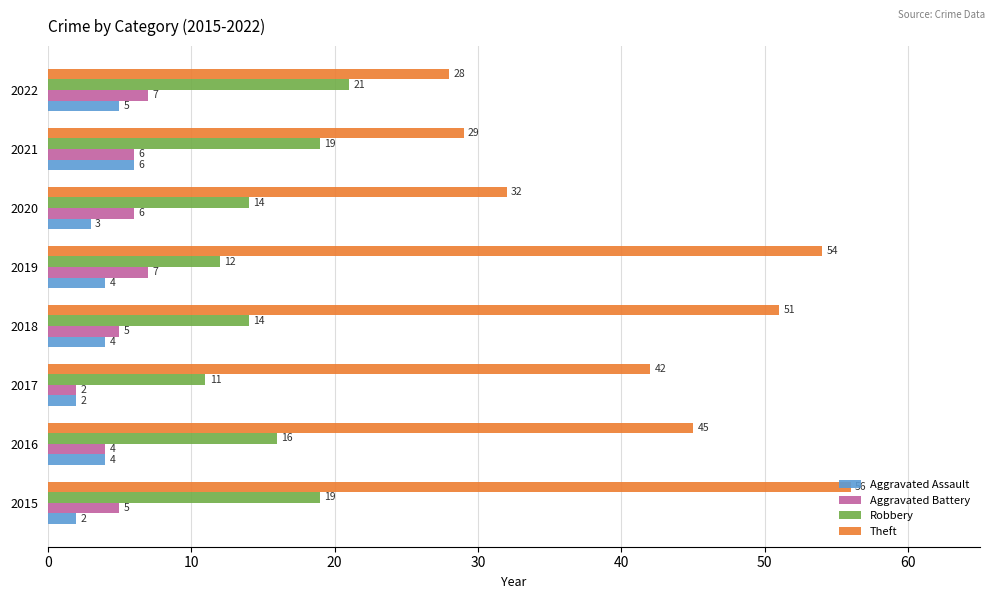

Which category has the lowest value in the Robbery series?

2017